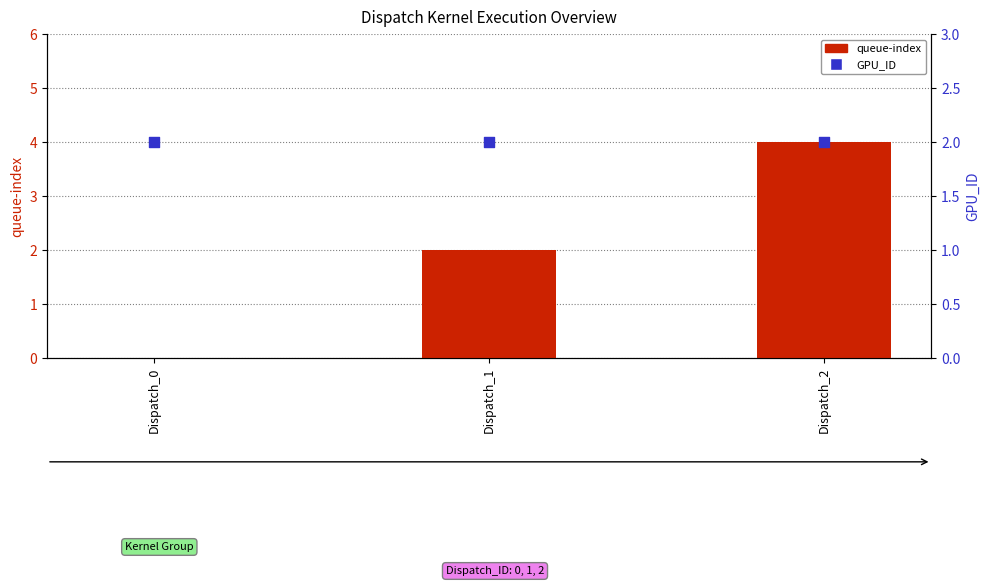

Which series contains the highest Y value?

queue-index